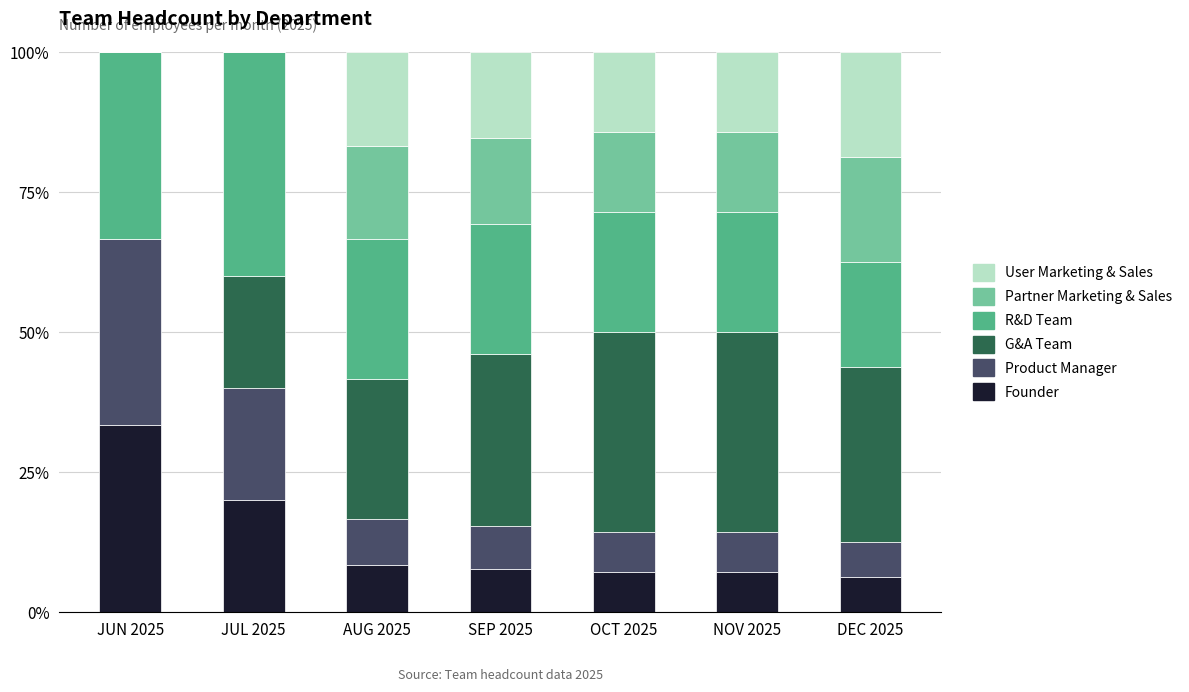

Are the bars grouped side by side (vs. stacked)?

No